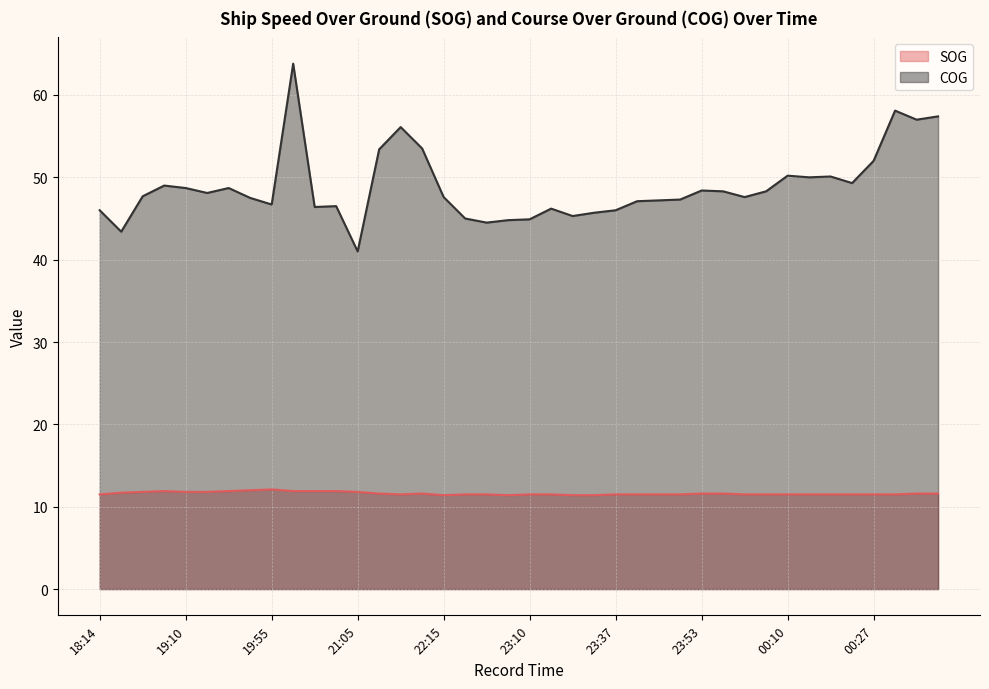

What is the label of the 28th point from the right?

21:05